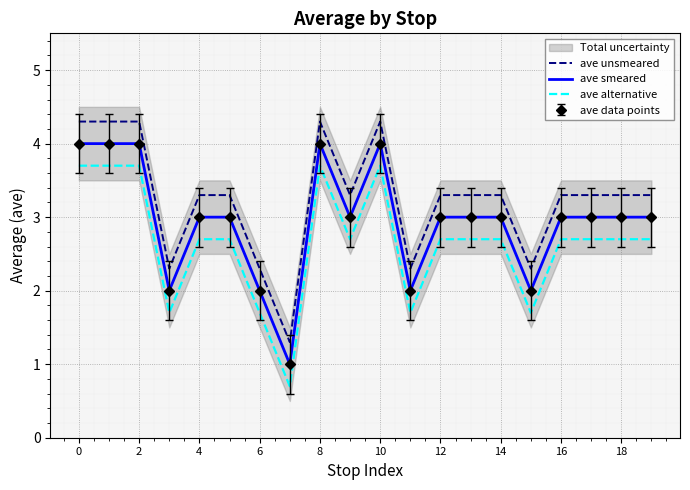

Is this an area chart (filled region under the line)?

No